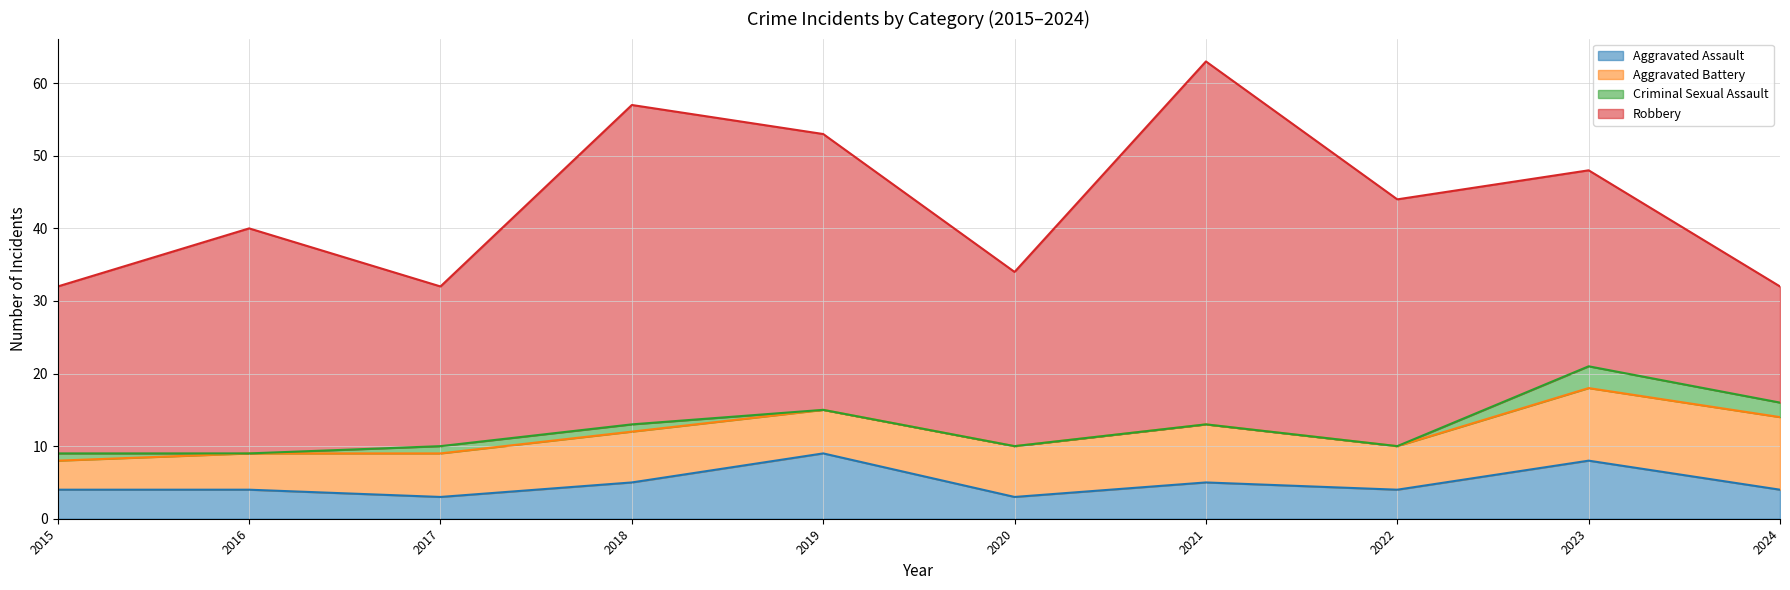

Which category has the highest value in the Aggravated Assault series?

2019